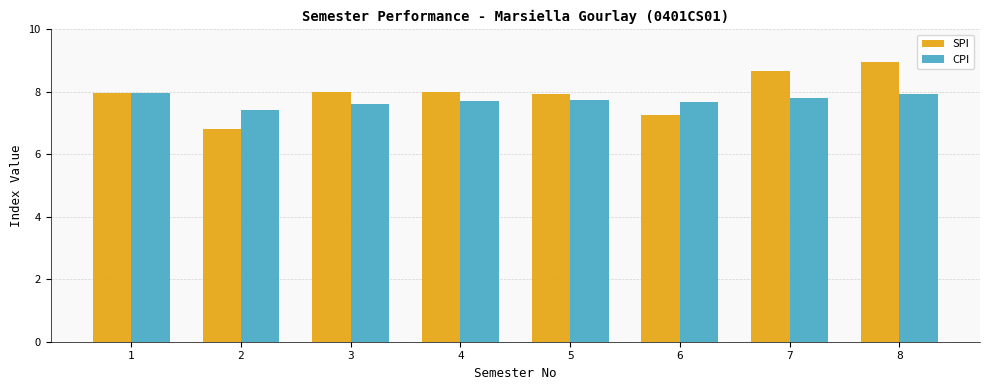

Which series has the largest range (max minus min)?

SPI